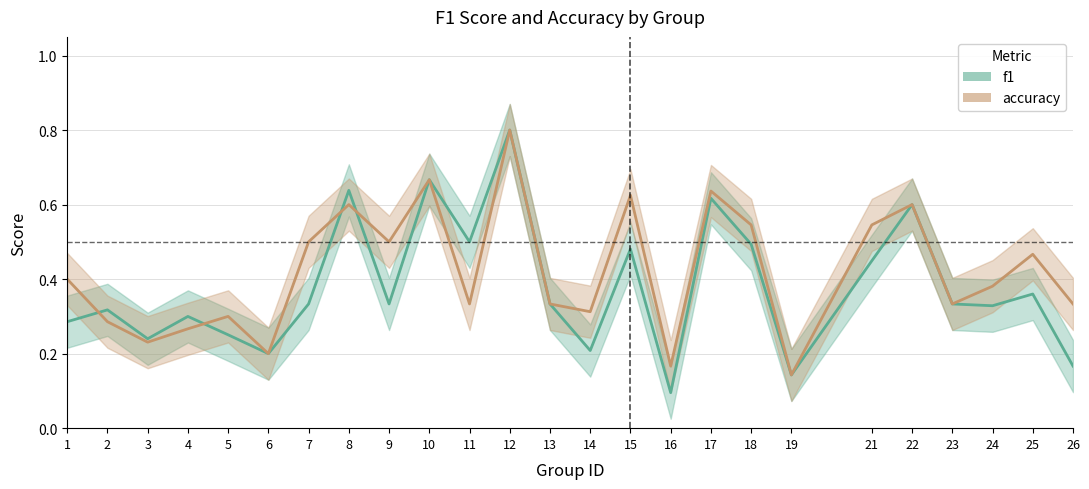

In accuracy, how many points are lower than both neighbors (excluding endpoints)?

8